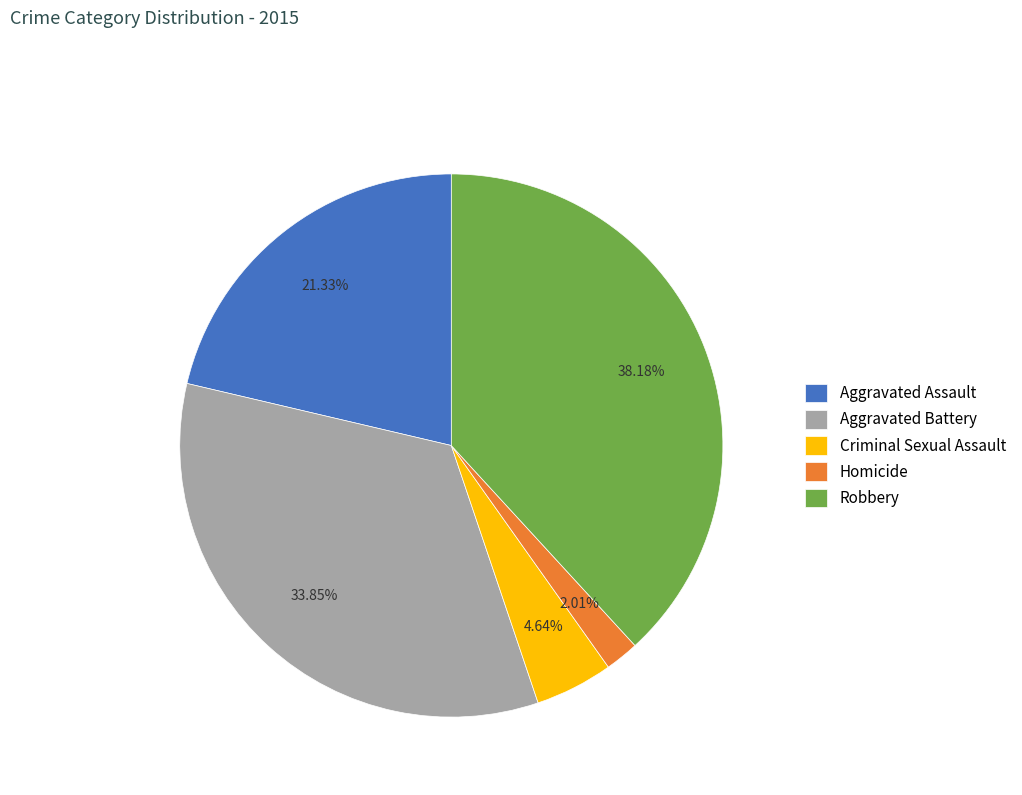

Does Homicide represent more than half of the total?

No